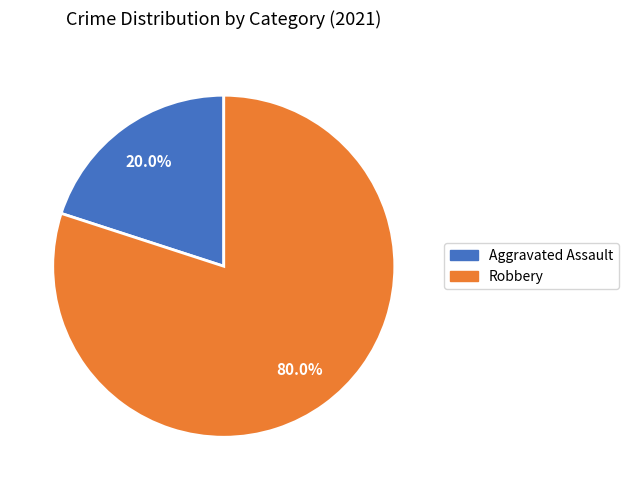

Count the number of slices in the pie.

2